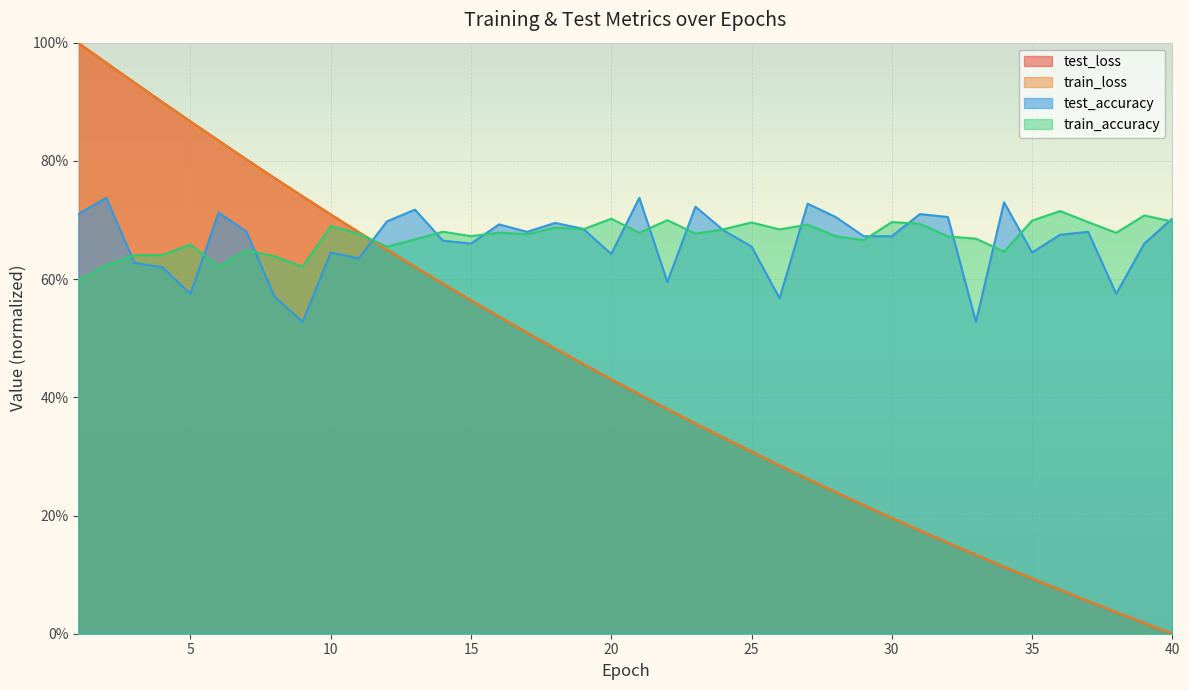

Is it true that test_loss equals 0.5 at 22?

False